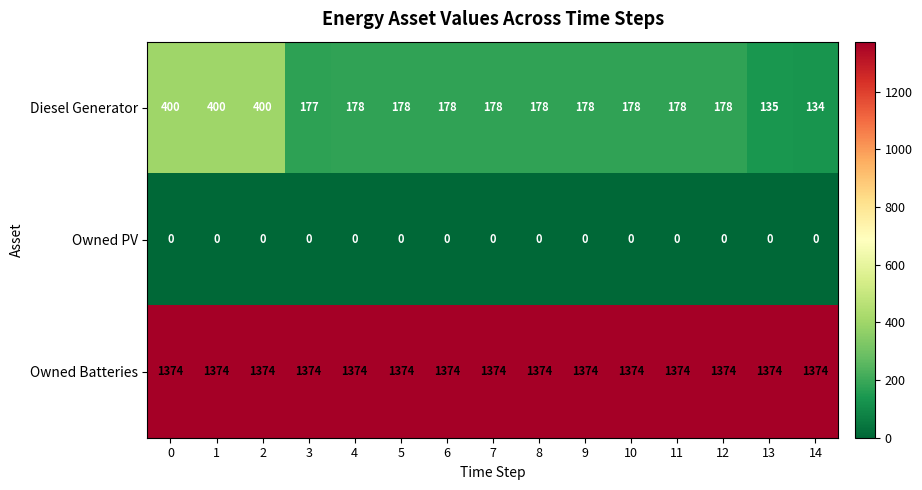

What is the maximum value for Diesel Generator?

400